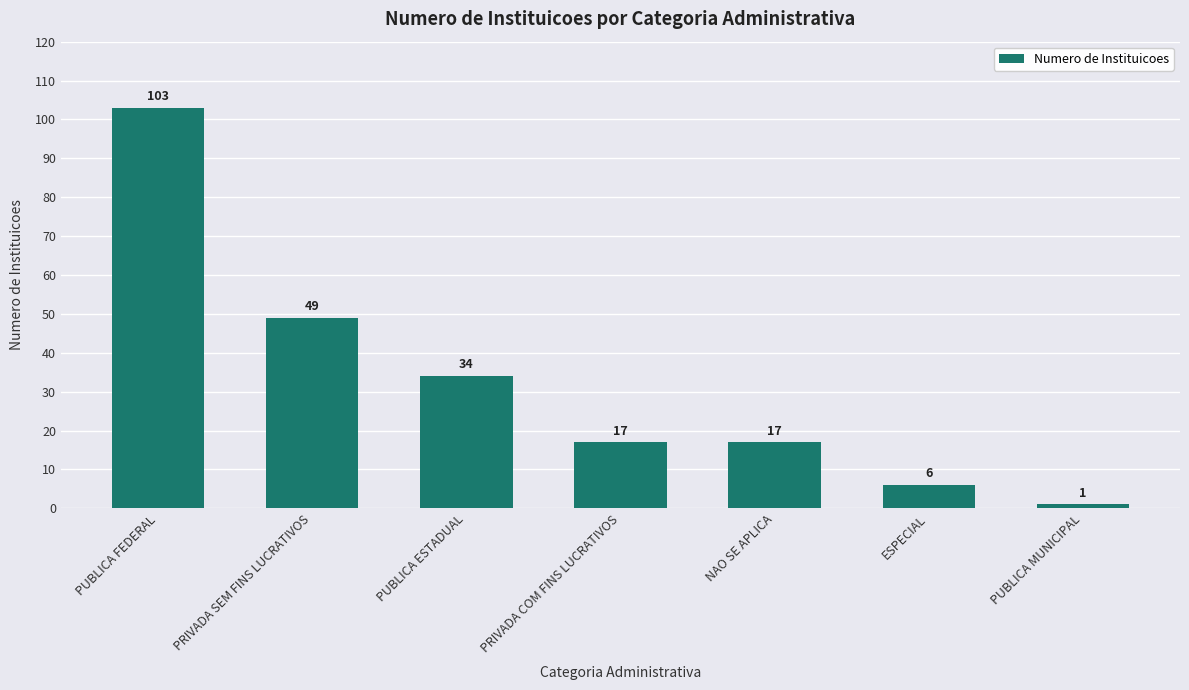

Where is the data nearest to the value 52?

PRIVADA SEM FINS LUCRATIVOS